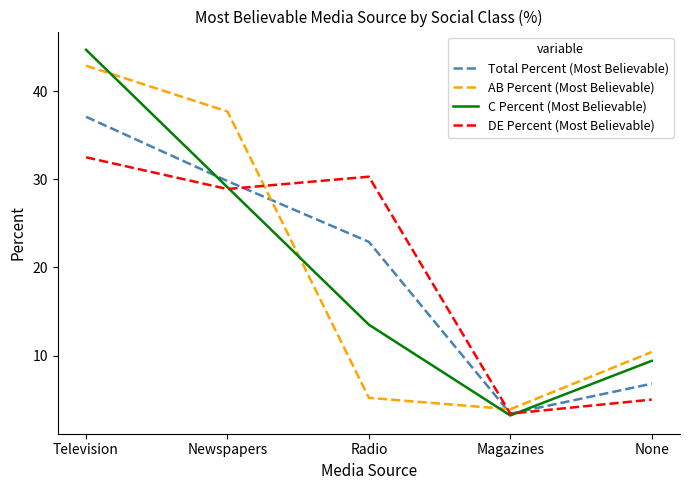

True or false: Total Percent (Most Believable) and DE Percent (Most Believable) cross at least once.

True